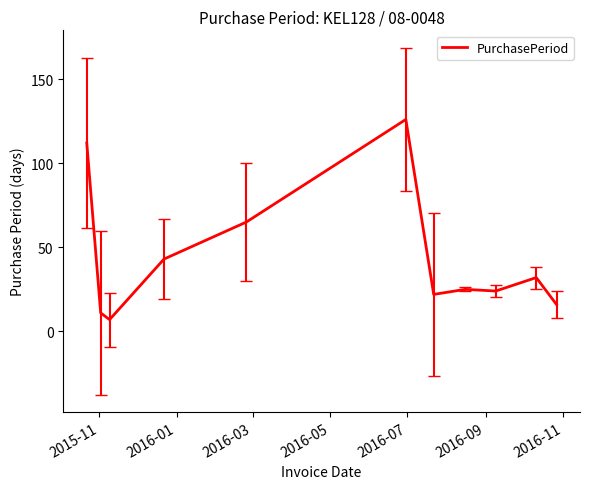

What is the maximum value shown in the chart?

126